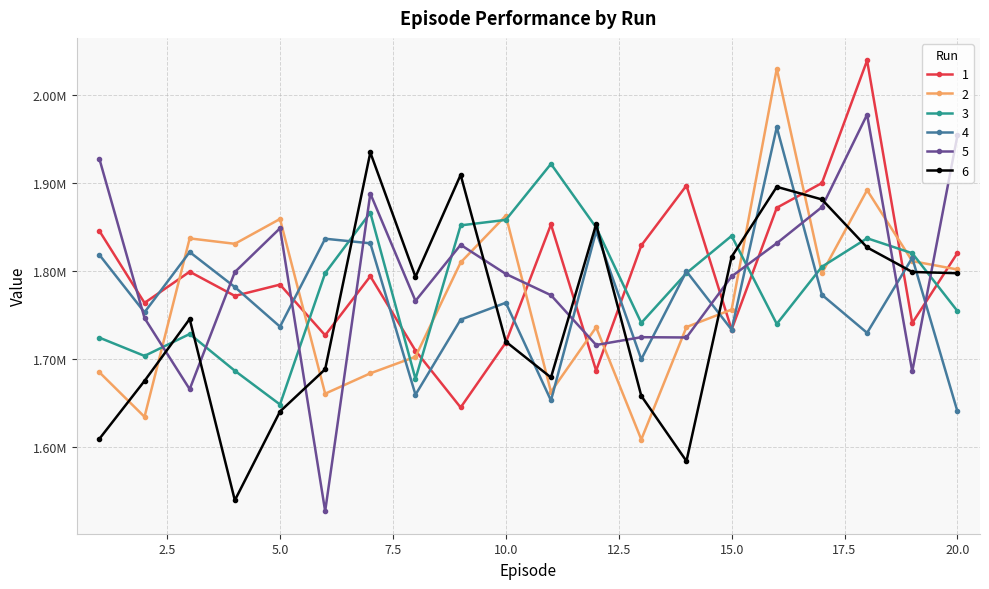

What is the lowest value of the 3 series?

1648039.8